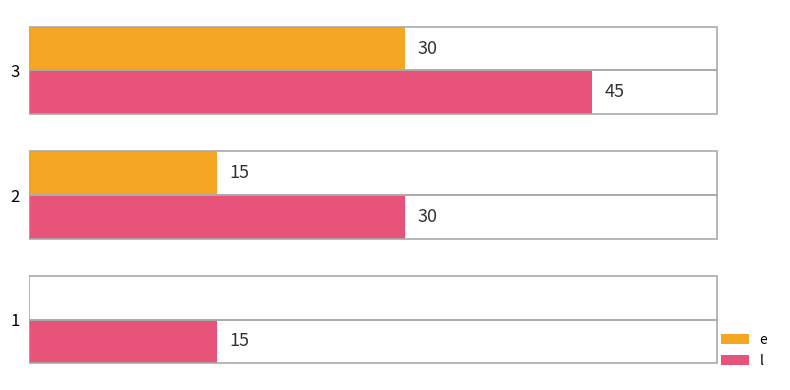

Is the value of e at 1 greater than the value of l at 2?

No